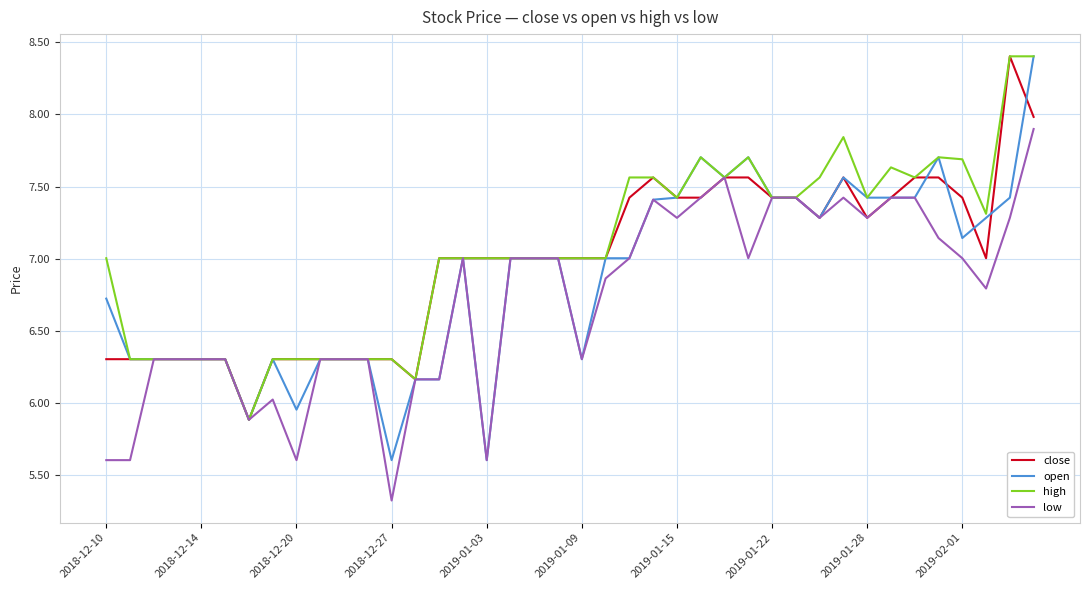

Which series has the widest spread of values?

open